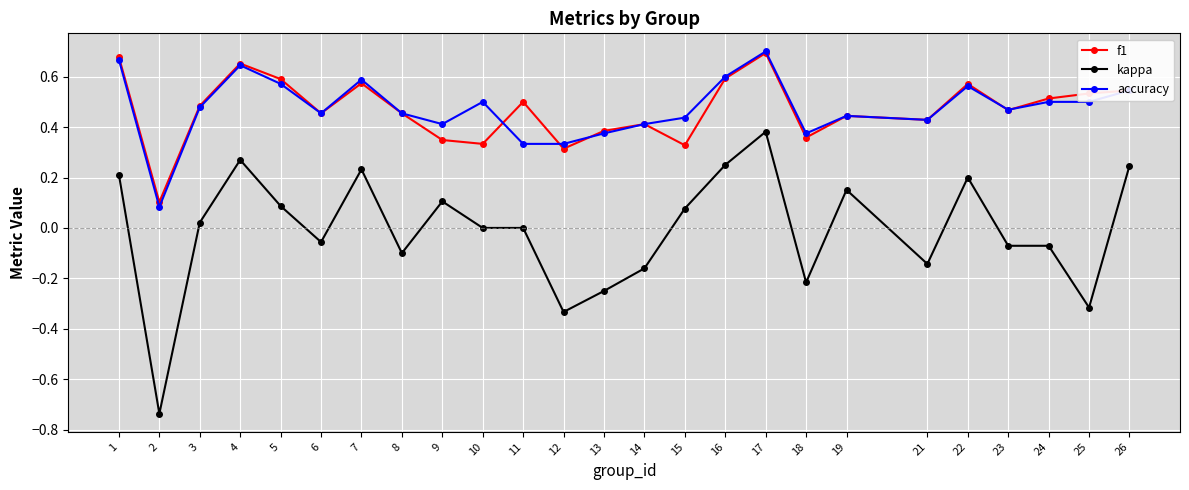

True or false: f1 has more than 2 interior local peaks.

True